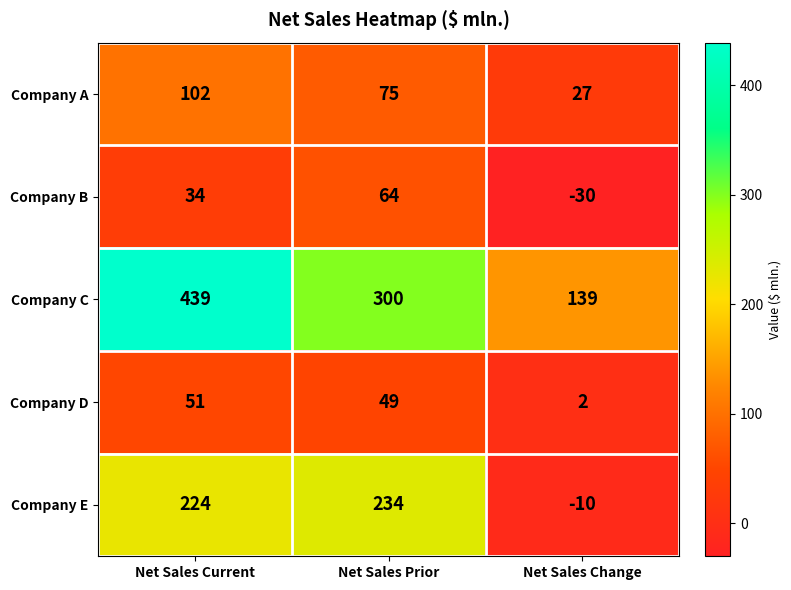

What is the difference between the maximum and minimum values in the Company A series?

75